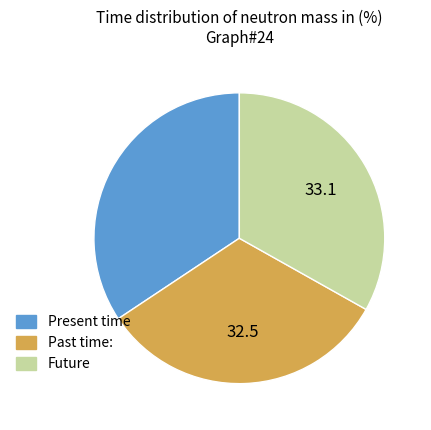

Which slice is the smallest?

Past time: